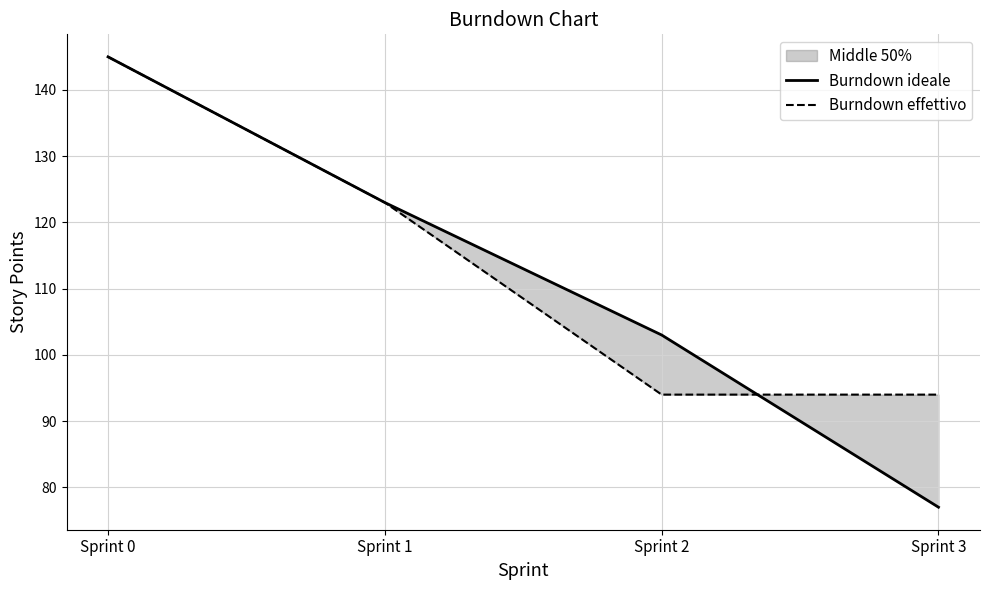

How many values in the Burndown ideale series are below 123?

2